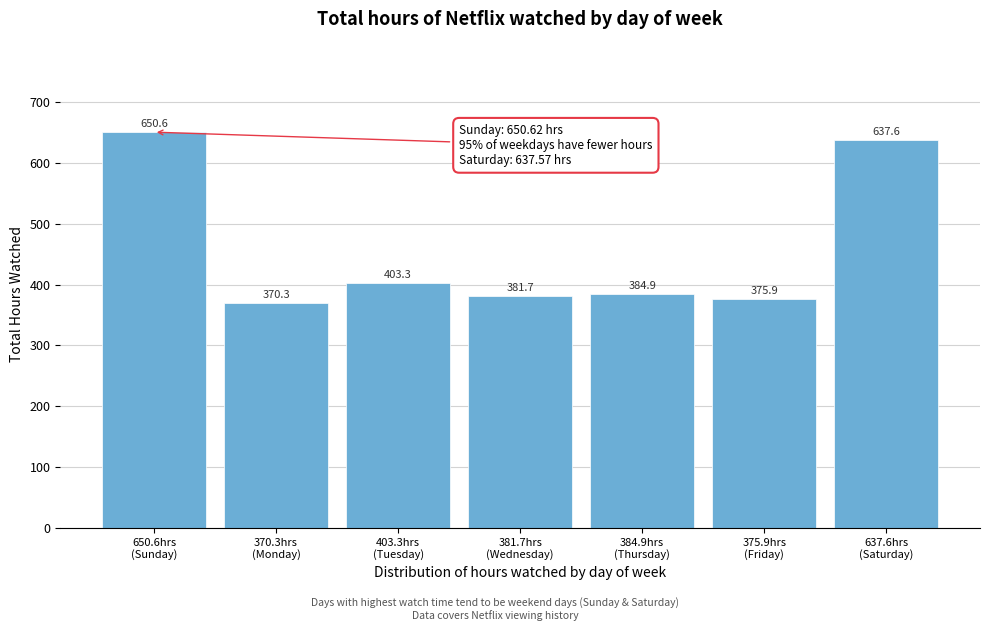

Reading right to left, what are all the values shown in this chart?

637.6	375.9	384.9	381.7	403.3	370.3	650.6